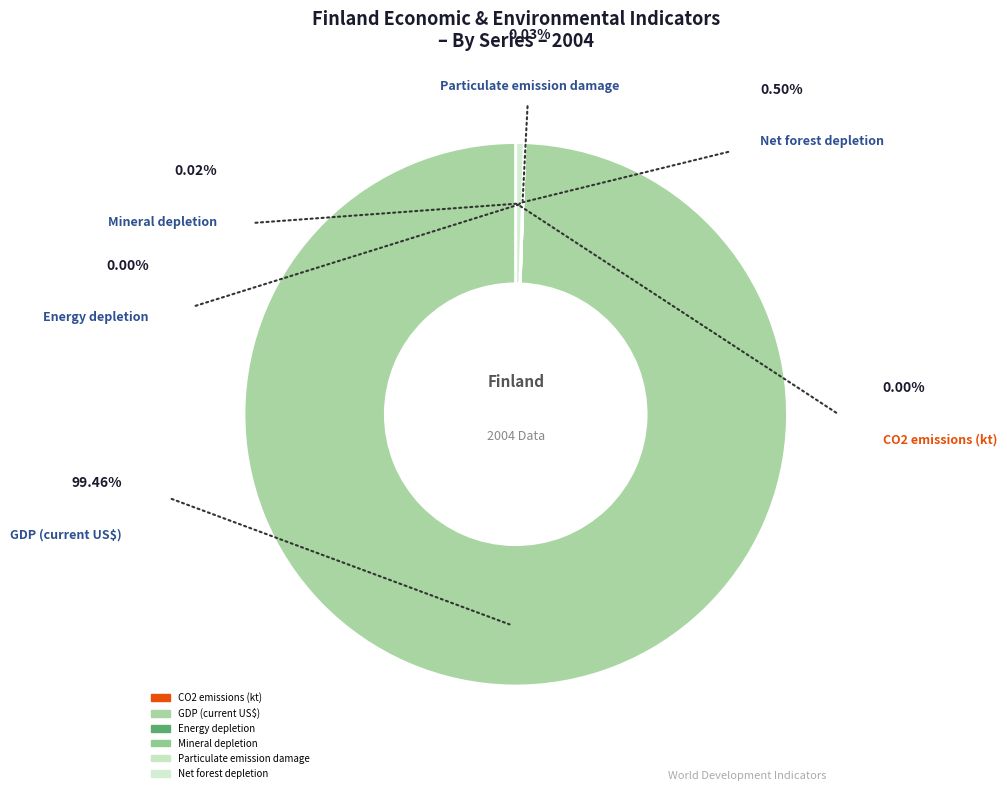

Which slice is the smallest?

Net forest depletion